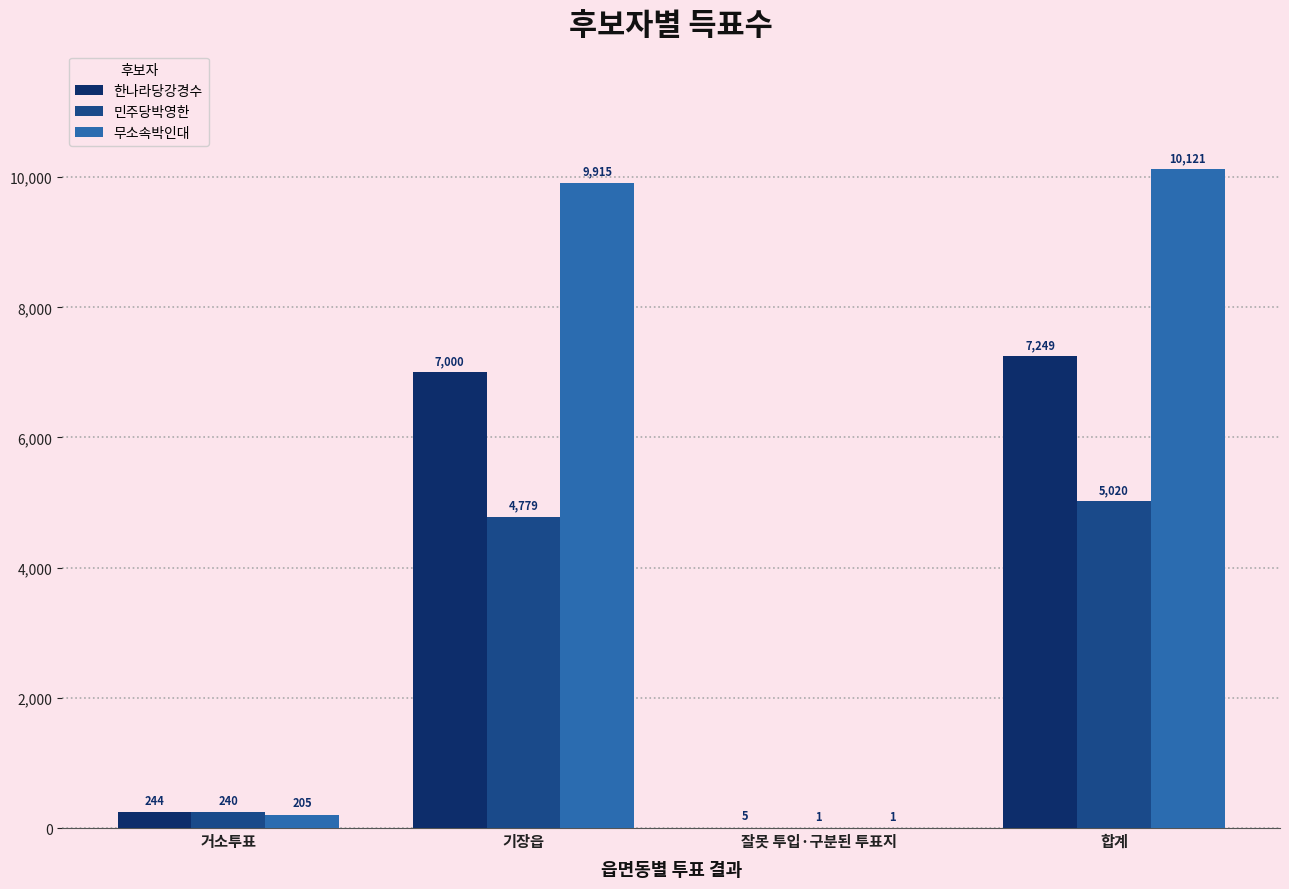

What is the sum of the 한나라당강경수 values at 합계 and 거소투표?

7493